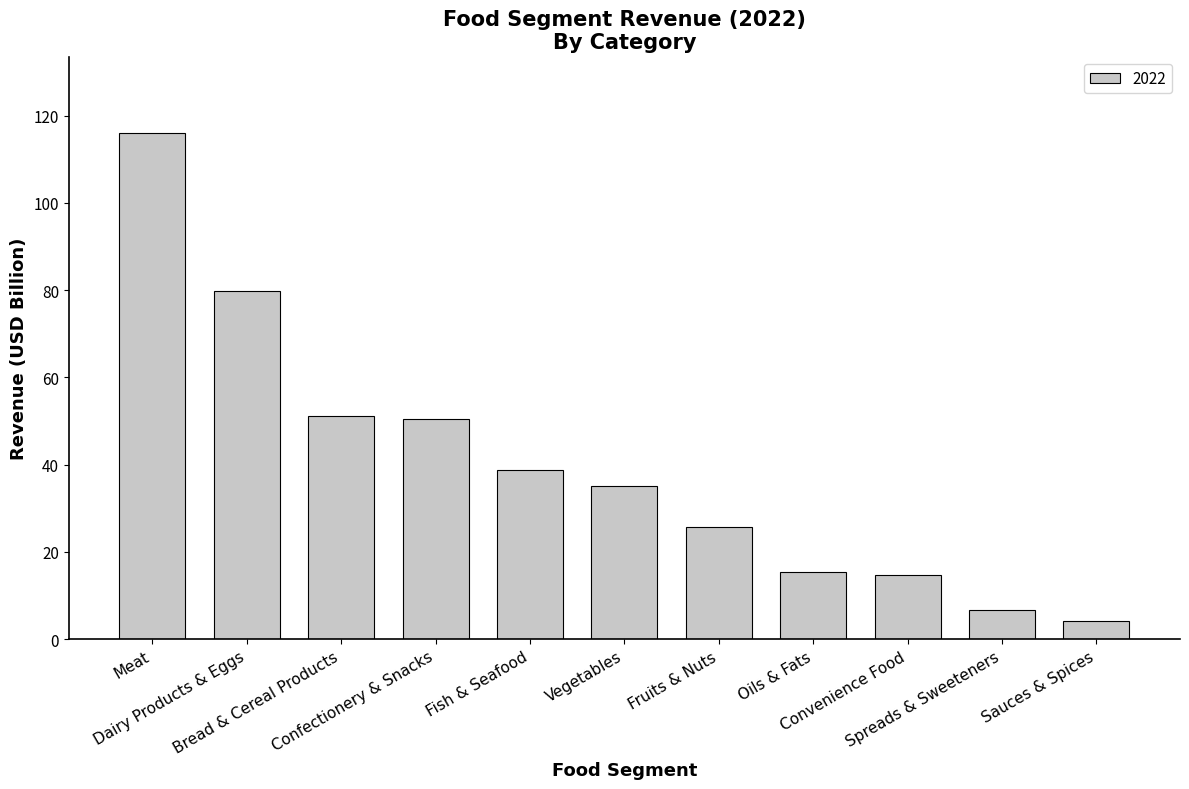

What is the smallest value displayed?

4.1